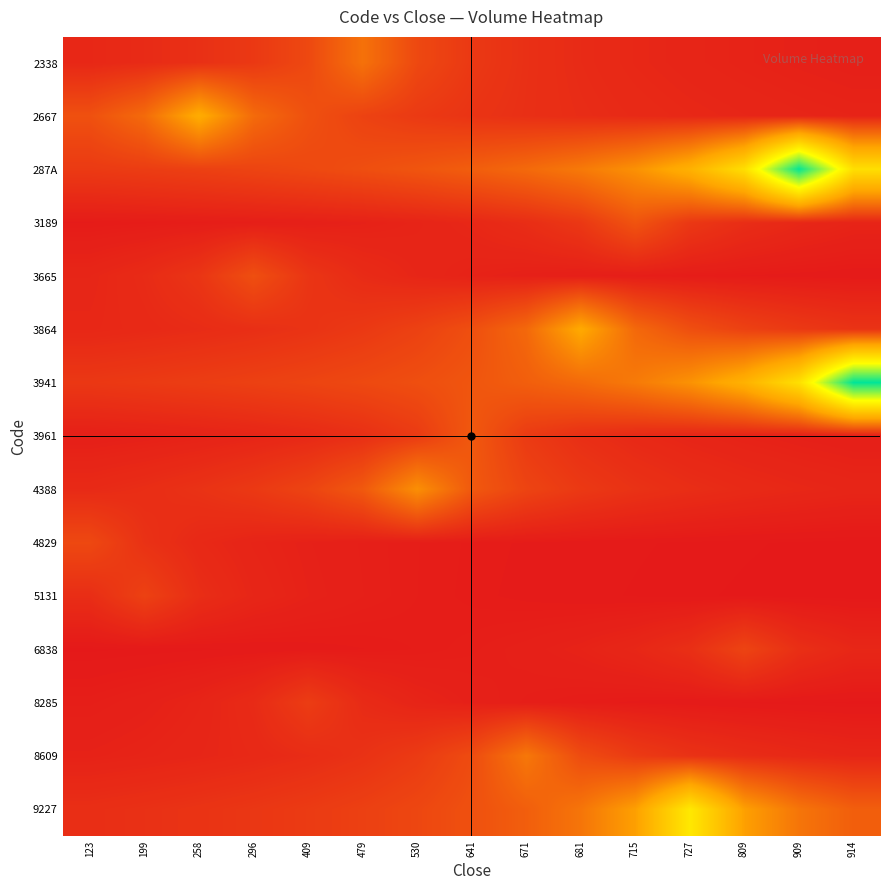

Reading left to right, transcribe all the data shown in this chart.

2338: 123=62460.0	199=74357.1	258=91852.9	296=120115.4	409=173500.0	479=312300.0	530=173500.0	641=120115.4	671=91852.9	681=74357.1	715=62460.0	727=53844.8	809=47318.2	909=42202.7	914=38085.4
2667: 123=200307.7	199=289333.3	258=520800.0	296=289333.3	409=200307.7	479=153176.5	530=124000.0	641=104160.0	671=89793.1	681=78909.1	715=70378.4	727=63512.2	809=57866.7	909=53142.9	914=49132.1
287A: 123=125114.0	199=134556.6	258=145540.8	296=158477.8	409=173939.0	479=192743.2	530=216106.1	641=245913.8	671=285260.0	681=339595.2	715=419500.0	727=548576.9	809=792388.9	909=1426300.0	914=792388.9
3189: 123=23600.0	199=25902.4	258=28702.7	296=32181.8	409=36620.7	479=42480.0	530=50571.4	641=62470.6	671=81692.3	681=118000.0	715=212400.0	727=118000.0	809=81692.3	909=62470.6	914=50571.4
3665: 123=57352.9	199=75000.0	258=108333.3	296=195000.0	409=108333.3	479=75000.0	530=57352.9	641=46428.6	671=39000.0	681=33620.7	715=29545.5	727=26351.4	809=23780.5	909=21666.7	914=19898.0
3864: 123=61865.9	199=68554.1	258=76863.6	296=87465.5	409=101460.0	479=120785.7	530=149205.9	641=195115.4	671=281833.3	681=507300.0	715=281833.3	727=195115.4	809=149205.9	909=120785.7	914=101460.0
3941: 123=117754.1	199=126017.5	258=135528.3	296=146591.8	409=159622.2	479=175195.1	530=194135.1	641=217666.7	671=247689.7	681=287320.0	715=342047.6	727=422529.4	809=552538.5	909=798111.1	914=1436600.0
3961: 123=34484.8	199=39241.4	258=45520.0	296=54190.5	409=66941.2	479=87538.5	530=126444.4	641=227600.0	671=126444.4	681=87538.5	715=66941.2	727=54190.5	809=45520.0	909=39241.4	914=34484.8
4388: 123=71051.7	199=82420.0	258=98119.0	296=121205.9	409=158500.0	479=228944.4	530=412100.0	641=228944.4	671=158500.0	681=121205.9	715=98119.0	727=82420.0	809=71051.7	909=62439.4	914=55689.2
4829: 123=173400.0	199=96333.3	258=66692.3	296=51000.0	409=41285.7	479=34680.0	530=29896.6	641=26272.7	671=23432.4	681=21146.3	715=19266.7	727=17693.9	809=16358.5	909=15210.5	914=14213.1
5131: 123=82722.2	199=148900.0	258=82722.2	296=57269.2	409=43794.1	479=35452.4	530=29780.0	641=25672.4	671=22560.6	681=20121.6	715=18158.5	727=16544.4	809=15193.9	909=14047.2	914=13061.4
6838: 123=14924.5	199=16142.9	258=17577.8	296=19292.7	409=21378.4	479=23969.7	530=27275.9	641=31640.0	671=37666.7	681=46529.4	715=60846.2	727=87888.9	809=158200.0	909=87888.9	914=60846.2
8285: 123=31690.5	199=39147.1	258=51192.3	296=73944.4	409=133100.0	479=73944.4	530=51192.3	641=39147.1	671=31690.5	681=26620.0	715=22948.3	727=20166.7	809=17986.5	909=16231.7	914=14788.9
8609: 123=44864.9	199=50303.0	258=57241.4	296=66400.0	409=79047.6	479=97647.1	530=127692.3	641=184444.4	671=332000.0	681=184444.4	715=127692.3	727=97647.1	809=79047.6	909=66400.0	914=57241.4
9227: 123=86000.0	199=93644.4	258=102780.5	296=113891.9	409=127697.0	479=145310.3	530=168560.0	641=200666.7	671=247882.4	681=324153.8	715=468222.2	727=842800.0	809=468222.2	909=324153.8	914=247882.4